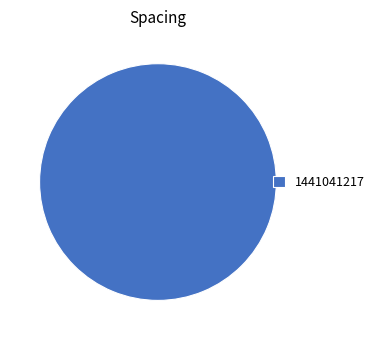

True or false: 1441041217 accounts for 92% of the total.

False